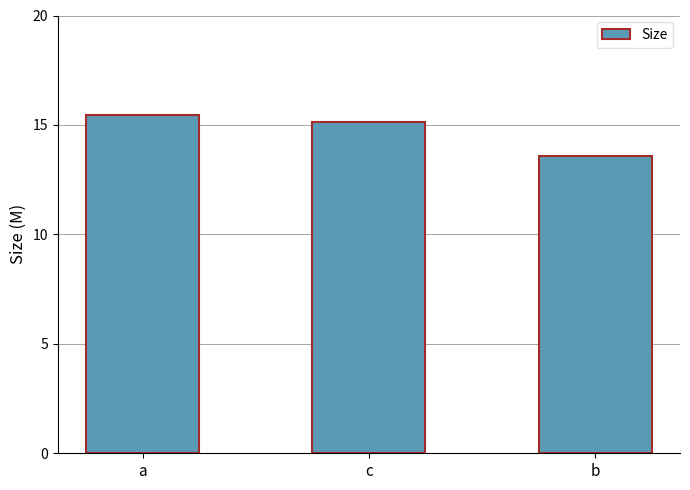

How many bars are there in total?

3